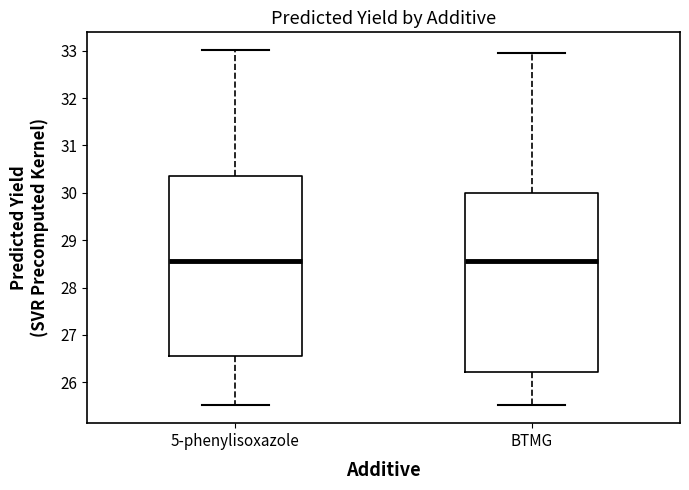

Reading left to right, transcribe this box plot: for each box, give where its median line is, the range the box spans, and where its two whiskers end, as read against the y-axis. The values are not printed on the chart, so give them approximately, as read against the axis.

5-phenylisoxazole: median 28.6, box 26.6 to 30.4, whiskers 25.5 to 33.0
BTMG: median 28.6, box 26.2 to 30.0, whiskers 25.5 to 32.9